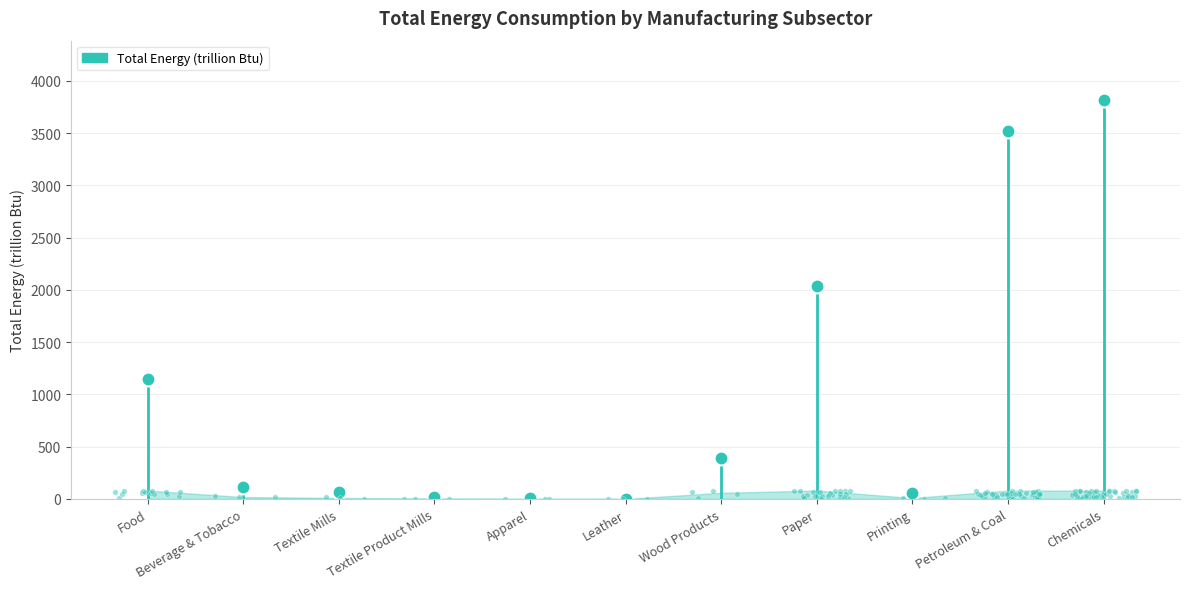

List the labels in order of value, largest first.

Chemicals, Petroleum & Coal, Paper, Food, Wood Products, Beverage & Tobacco, Textile Mills, Printing, Textile Product Mills, Apparel, Leather